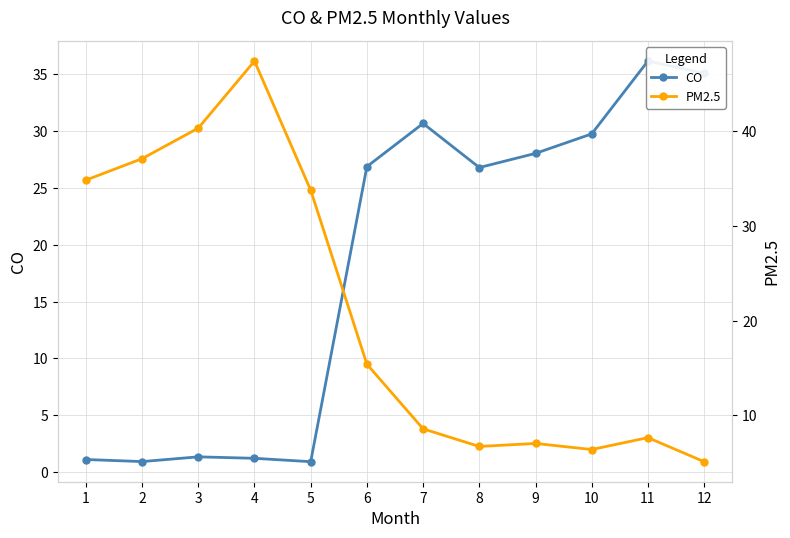

At which category does PM2.5 reach its first local valley?

8